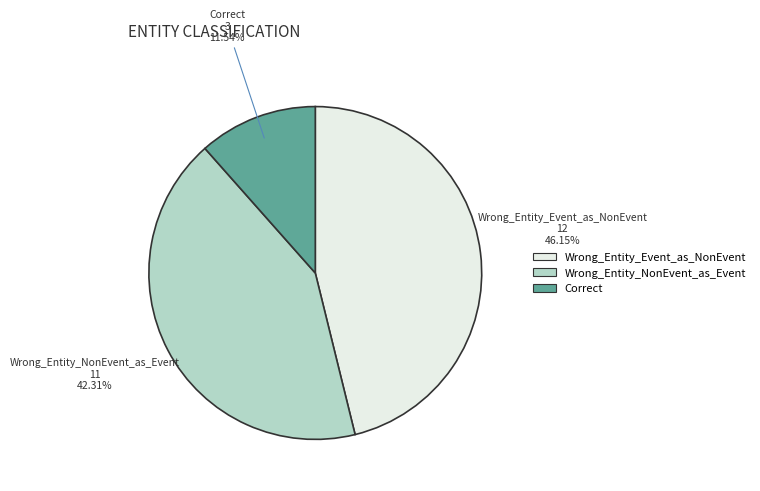

What percentage is the Wrong_Entity_NonEvent_as_Event slice, to the nearest percent?

42%